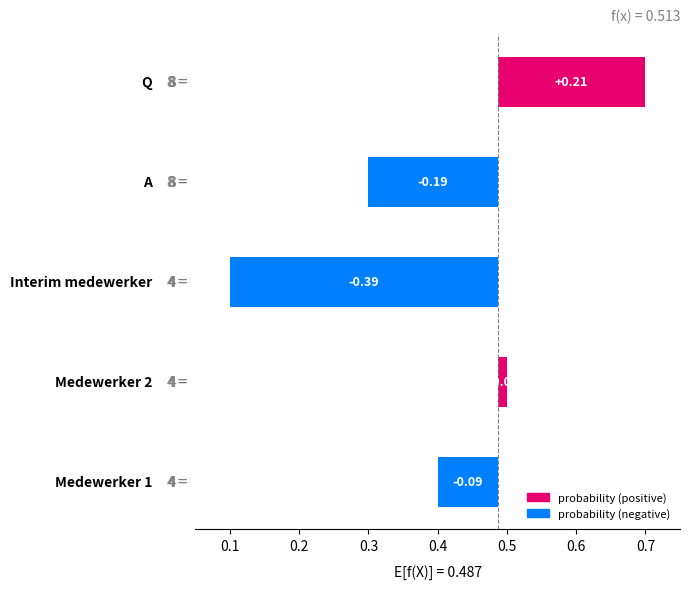

Is it true that the value at Medewerker 2 is 0.1?

False